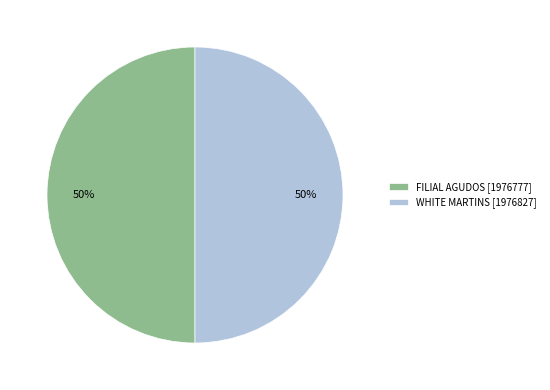

Combined, do WHITE MARTINS [1976827] and FILIAL AGUDOS [1976777] account for over 50%?

Yes